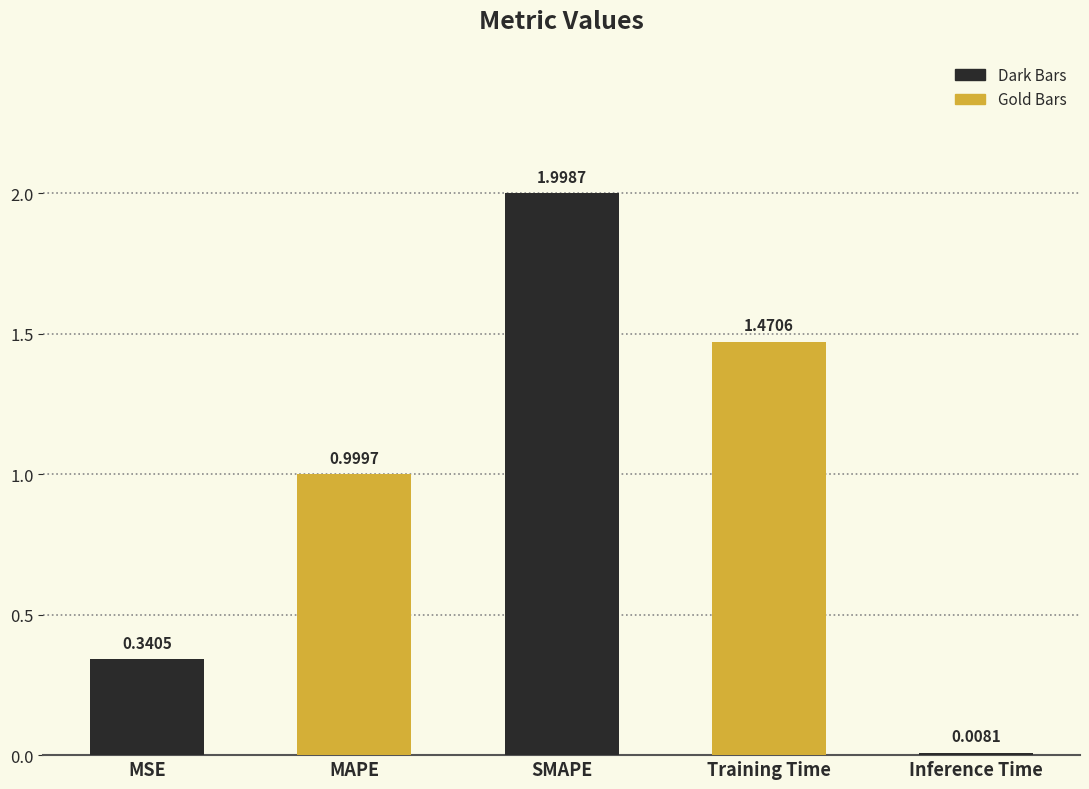

What is the change in value from MSE to Inference Time?

-0.3